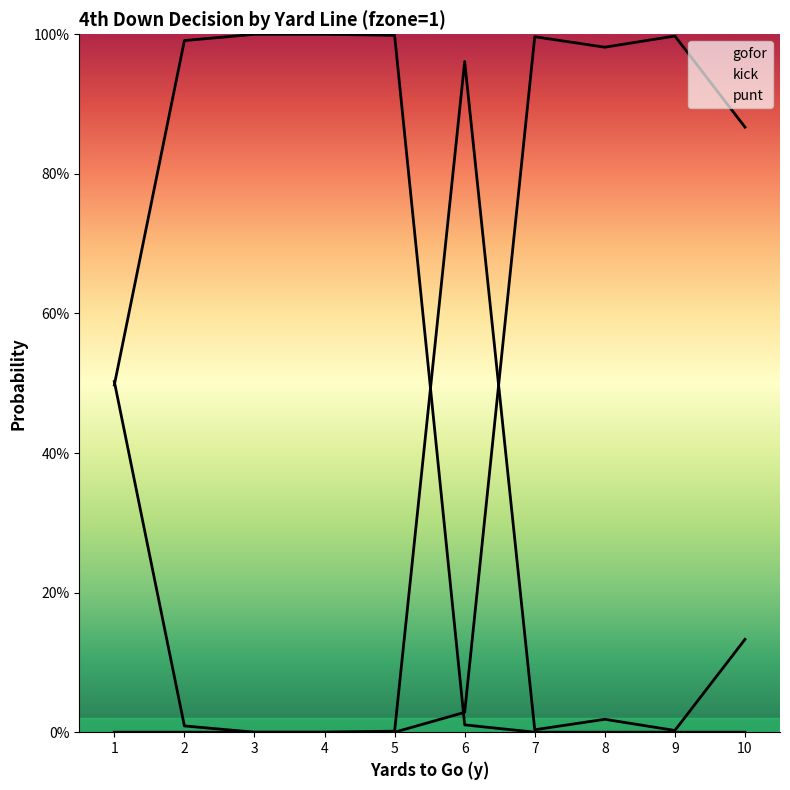

How many interior local valleys does the kick series have?

1